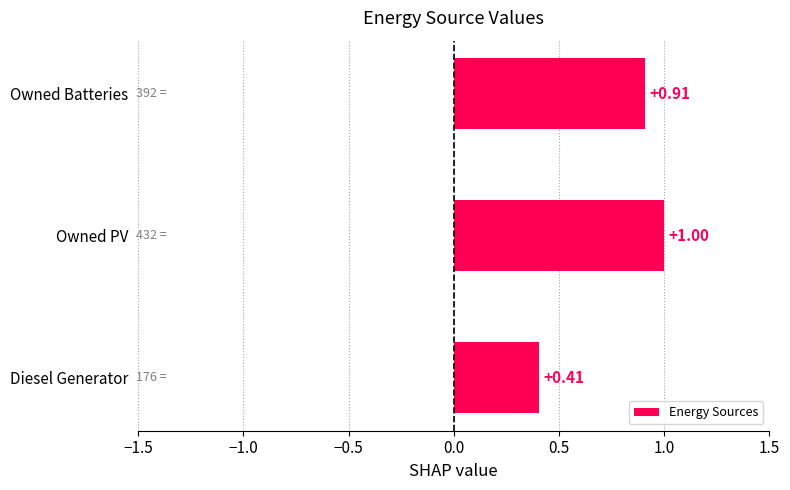

At which label is the value closest to 0?

Diesel Generator